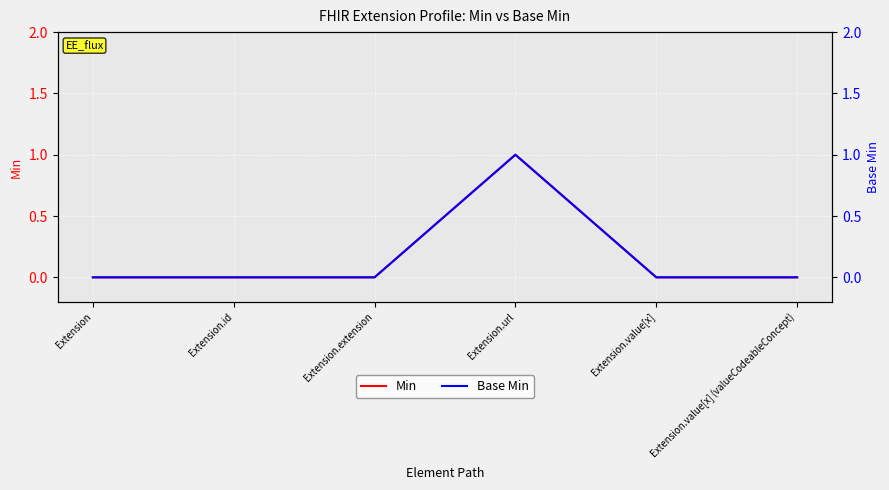

Is the value of Min at Extension greater than the value of Base Min at Extension.id?

No